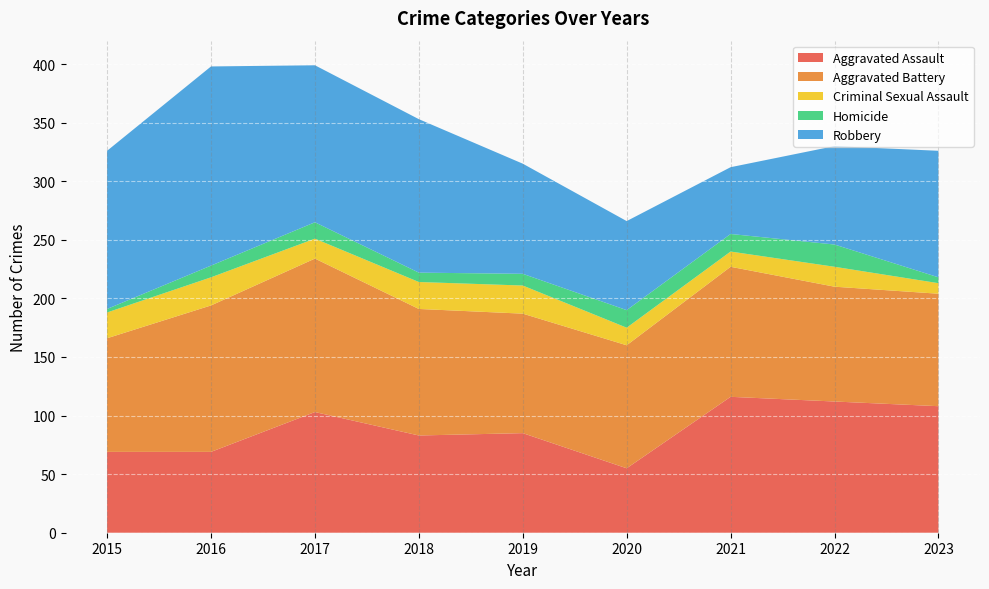

Reading left to right, list all the values displayed in this chart.

Aggravated Assault: 2015=69	2016=69	2017=103	2018=83	2019=85	2020=55	2021=116	2022=112	2023=108
Aggravated Battery: 2015=97	2016=125	2017=131	2018=108	2019=102	2020=105	2021=111	2022=98	2023=96
Criminal Sexual Assault: 2015=22	2016=24	2017=17	2018=23	2019=24	2020=15	2021=13	2022=17	2023=9
Homicide: 2015=3	2016=10	2017=14	2018=8	2019=10	2020=15	2021=15	2022=19	2023=5
Robbery: 2015=135	2016=170	2017=134	2018=131	2019=94	2020=76	2021=57	2022=84	2023=108